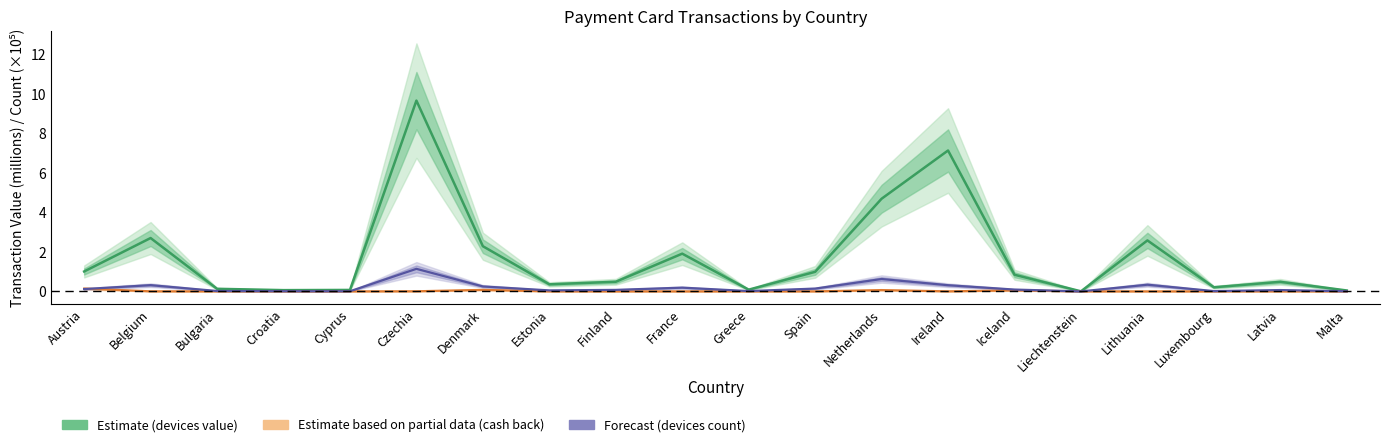

Reading left to right, transcribe all the data shown in this chart.

devices that accept payment cards (value): Austria=1.0	Belgium=2.7	Bulgaria=0.1	Croatia=0.1	Cyprus=0.1	Czechia=9.7	Denmark=2.3	Estonia=0.4	Finland=0.5	France=1.9	Greece=0.1	Spain=1.0	Netherlands=4.7	Ireland=7.1	Iceland=0.8	Liechtenstein=0.0	Lithuania=2.6	Luxembourg=0.2	Latvia=0.5	Malta=0.0
cash back (value): Austria=0.1	Belgium=0.0	Bulgaria=0.0	Croatia=0.0	Cyprus=0.0	Czechia=0.0	Denmark=0.1	Estonia=0.0	Finland=0.0	France=0.0	Greece=0.0	Spain=0.0	Netherlands=0.1	Ireland=0.0	Iceland=0.1	Liechtenstein=0.0	Lithuania=0.0	Luxembourg=0.0	Latvia=0.0	Malta=0.0
devices that accept payment cards (count, ×10⁵): Austria=0.1	Belgium=0.3	Bulgaria=0.0	Croatia=0.0	Cyprus=0.0	Czechia=1.1	Denmark=0.3	Estonia=0.1	Finland=0.1	France=0.2	Greece=0.0	Spain=0.1	Netherlands=0.6	Ireland=0.3	Iceland=0.1	Liechtenstein=0.0	Lithuania=0.3	Luxembourg=0.0	Latvia=0.1	Malta=0.0